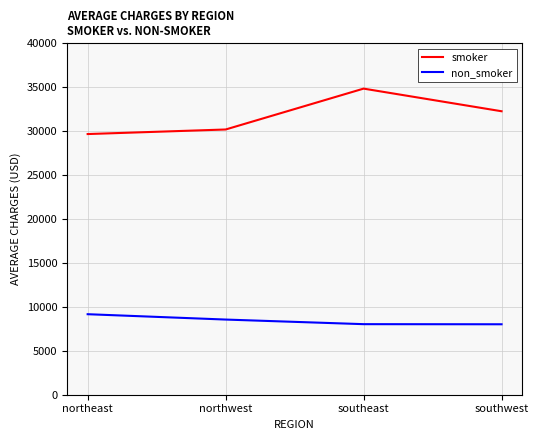

What is the maximum value for non_smoker?

9165.5